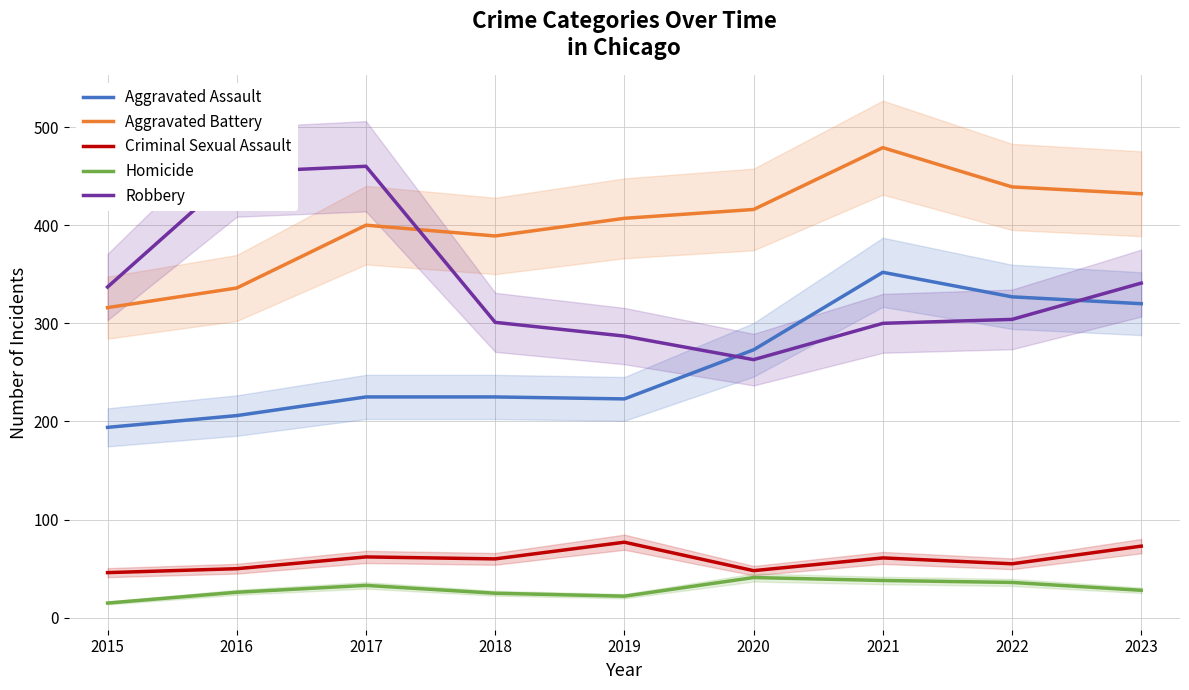

What is the average value of the Aggravated Assault series?

261